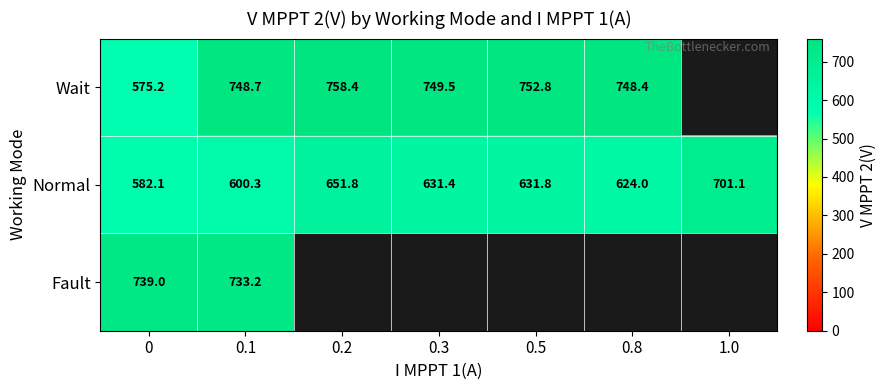

What is the difference between the maximum and minimum values in the Normal series?

119.0